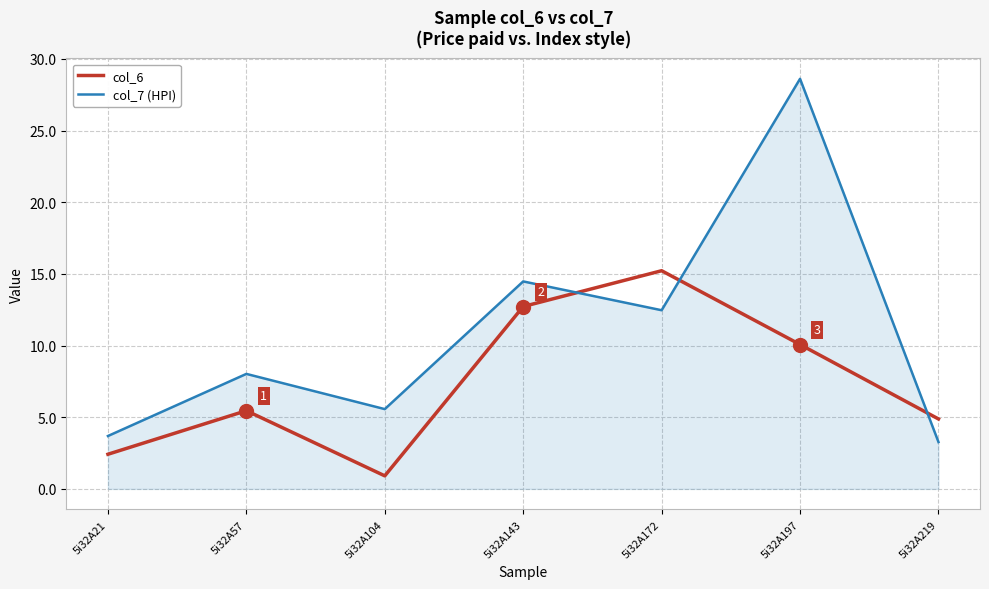

Where do col_6 and col_7 (HPI) first cross each other?

5i32A143 and 5i32A172